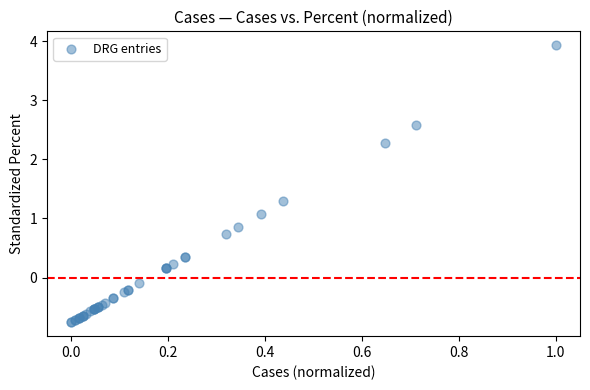

What Y value in the scatter plot is closest to 1?

1.1